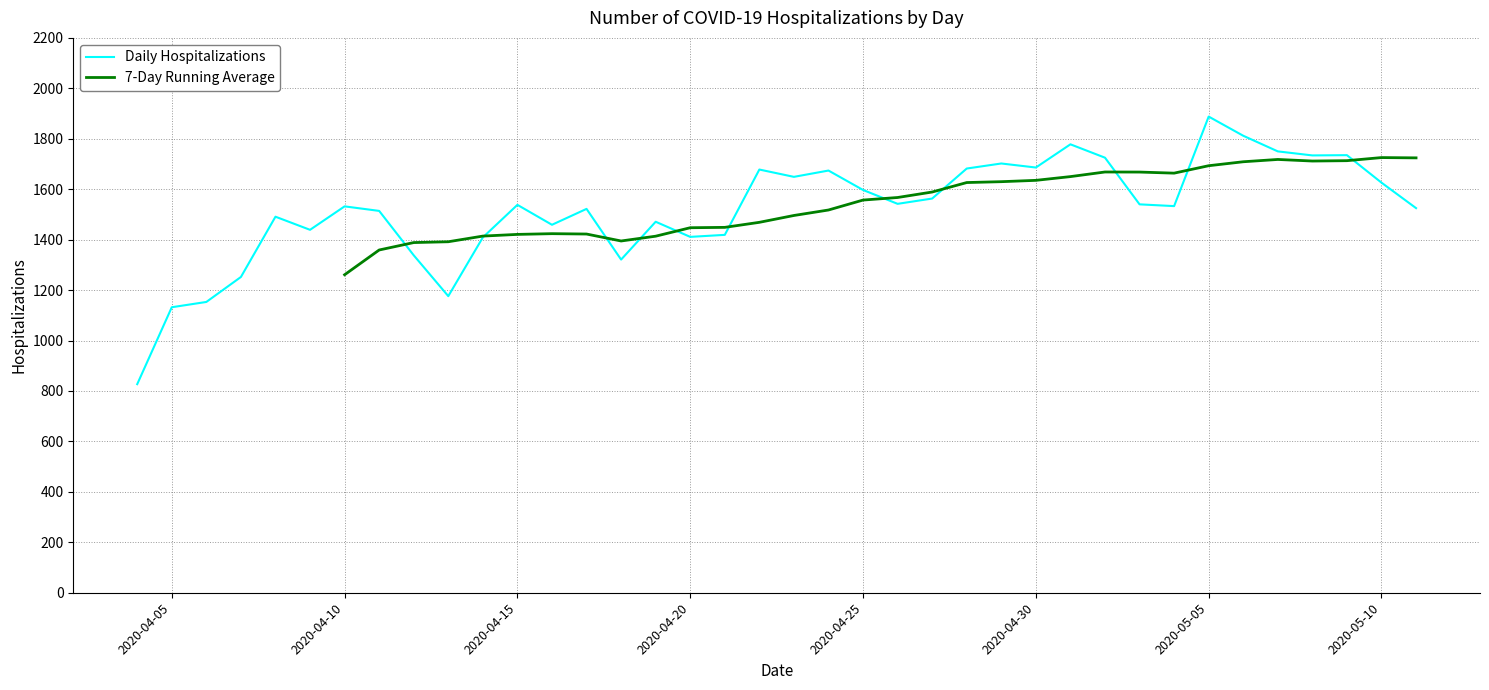

What is the difference between the values at 2020-04-09 and 2020-04-27?

124